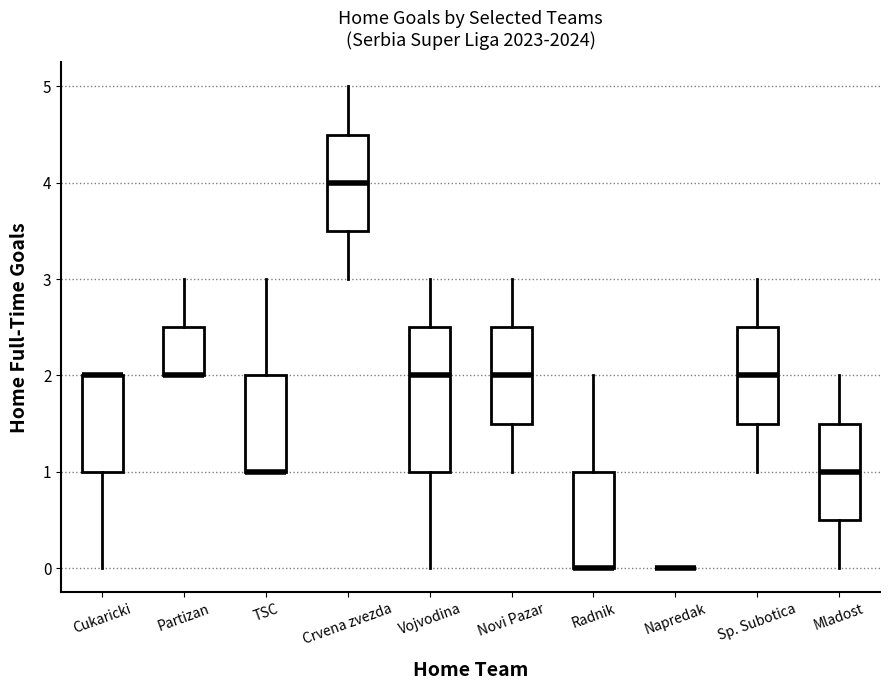

Reading left to right, read every box against the y-axis: the position of its median line, the range the box covers, and the ends of its whiskers. The values are not printed on the chart, so give them approximately, as read against the axis.

Cukaricki: median 2.0 (drawn on the box's upper edge), box 1.0 to 2.0, whiskers 0.0 to 2.0
Partizan: median 2.0 (drawn on the box's lower edge), box 2.0 to 2.5, whiskers 2.0 to 3.0
TSC: median 1.0 (drawn on the box's lower edge), box 1.0 to 2.0, whiskers 1.0 to 3.0
Crvena zvezda: median 4.0, box 3.5 to 4.5, whiskers 3.0 to 5.0
Vojvodina: median 2.0, box 1.0 to 2.5, whiskers 0.0 to 3.0
Novi Pazar: median 2.0, box 1.5 to 2.5, whiskers 1.0 to 3.0
Radnik: median 0.0 (drawn on the box's lower edge), box 0.0 to 1.0, whiskers 0.0 to 2.0
Napredak: box collapsed to a line at 0.0, whiskers 0.0 to 0.0
Sp. Subotica: median 2.0, box 1.5 to 2.5, whiskers 1.0 to 3.0
Mladost: median 1.0, box 0.5 to 1.5, whiskers 0.0 to 2.0